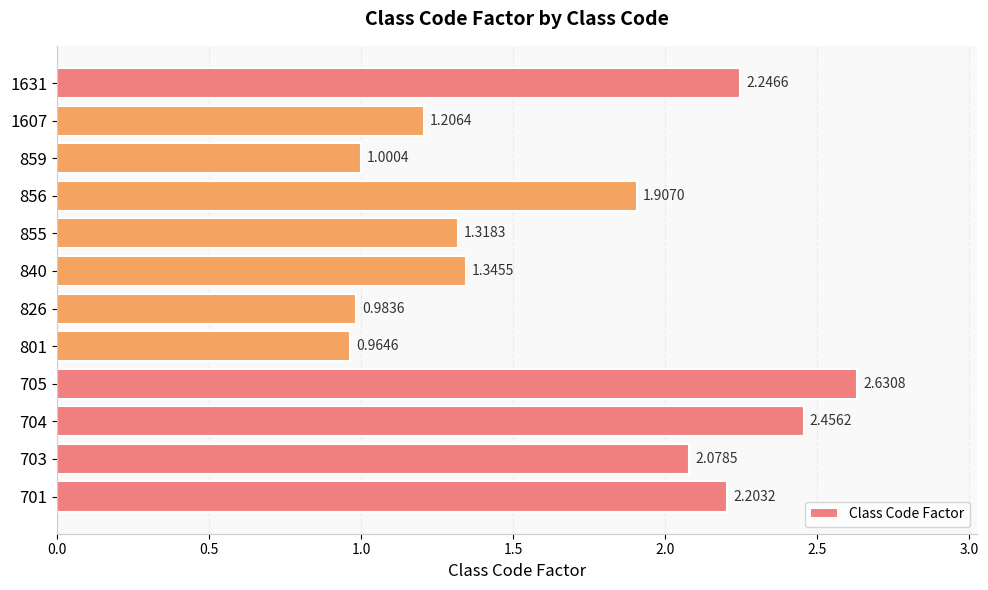

What is the sum of all values?

20.3